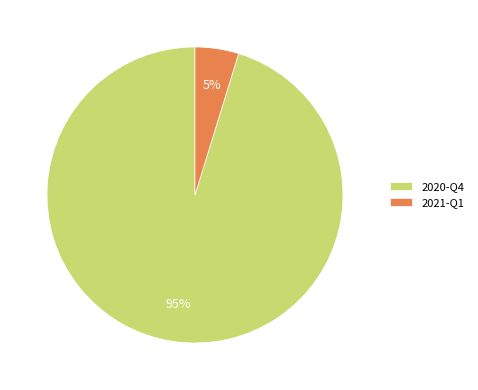

Does any single category account for the majority?

Yes